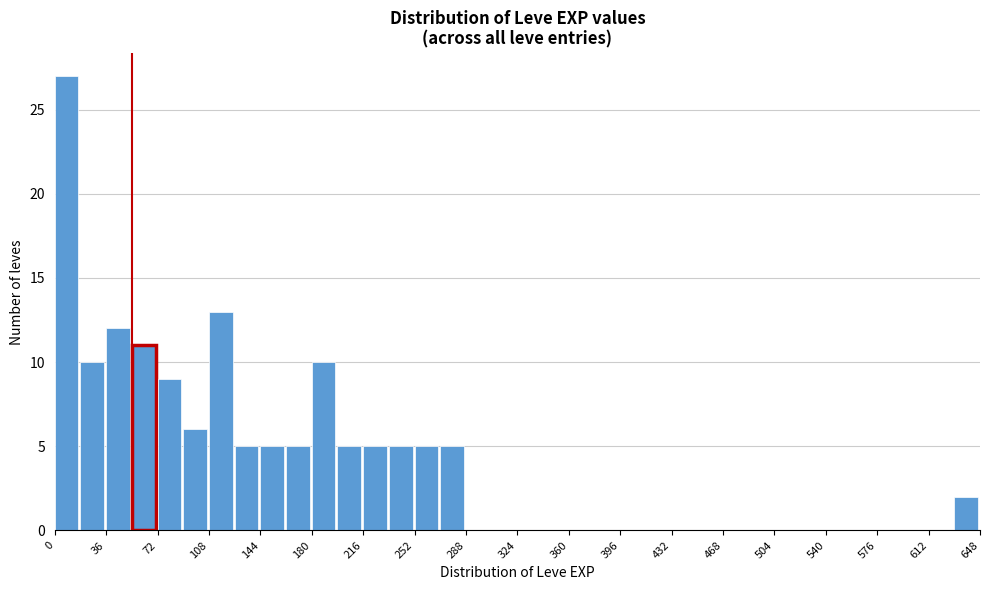

Read against the x-axis, roughly where is the centre of the tallest bar?

10